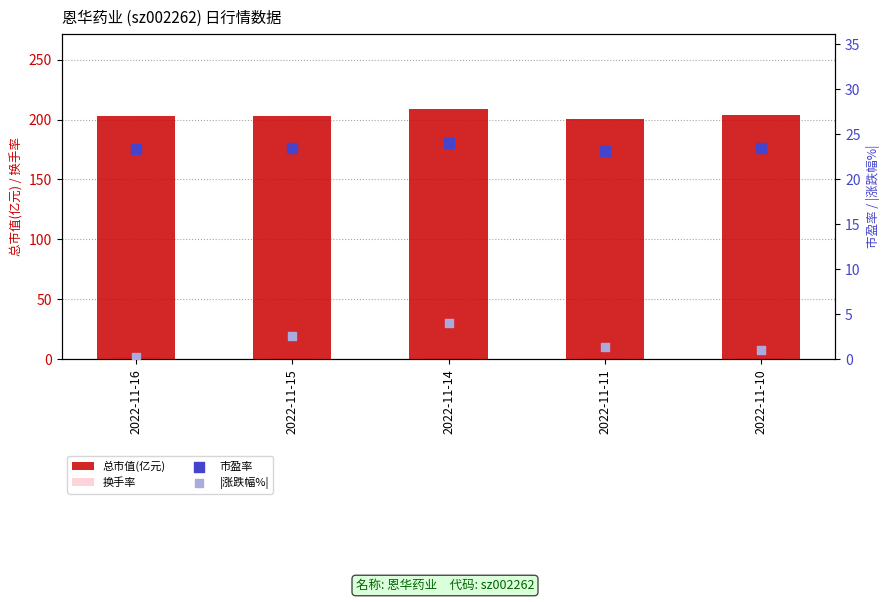

At which category is the sum across all series the highest?

2022-11-14